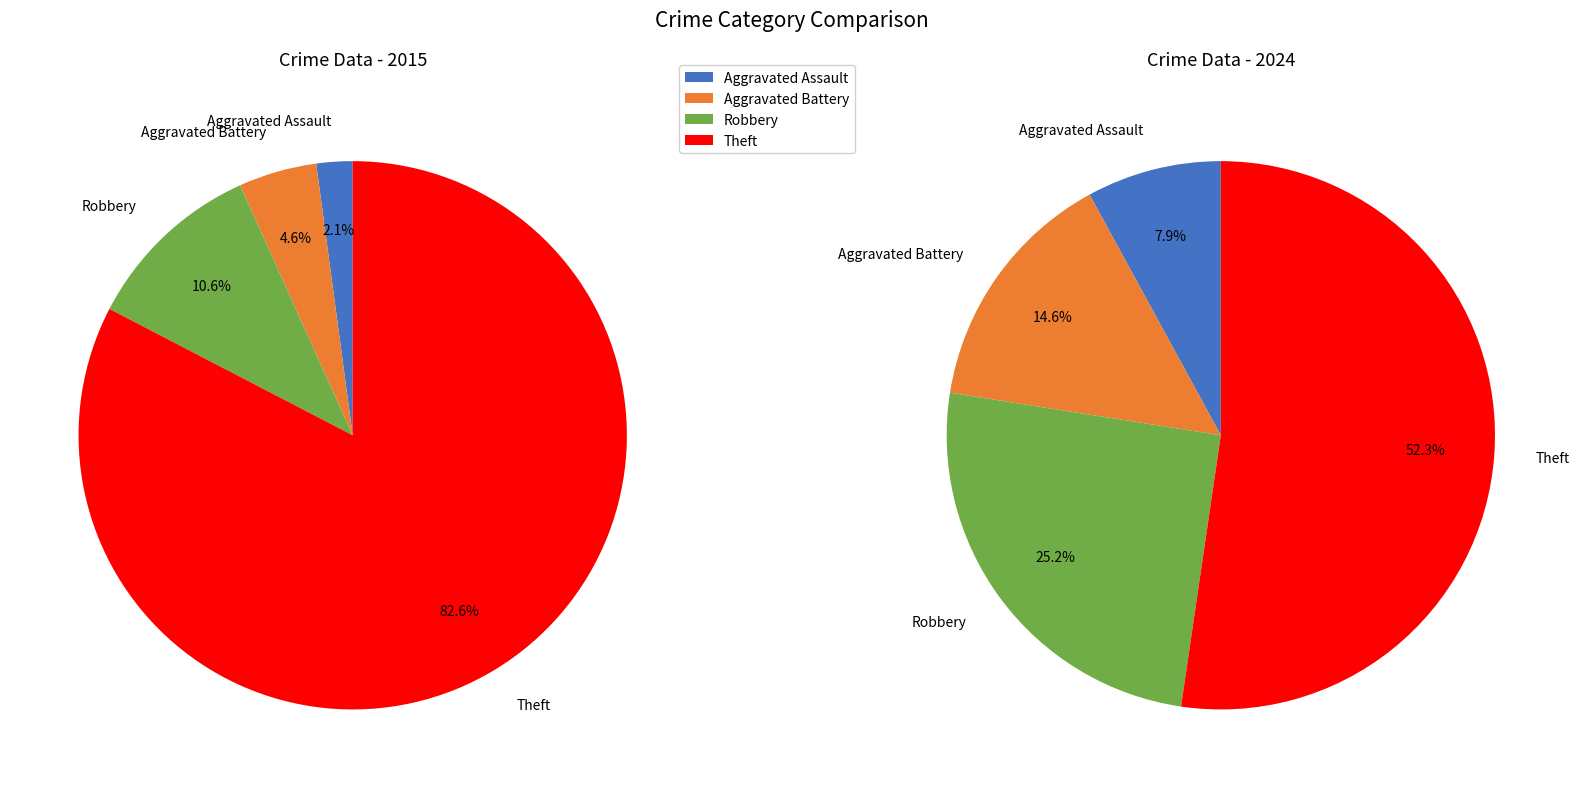

At Theft, list the series in order from largest to smallest.

values_2015, values_2024